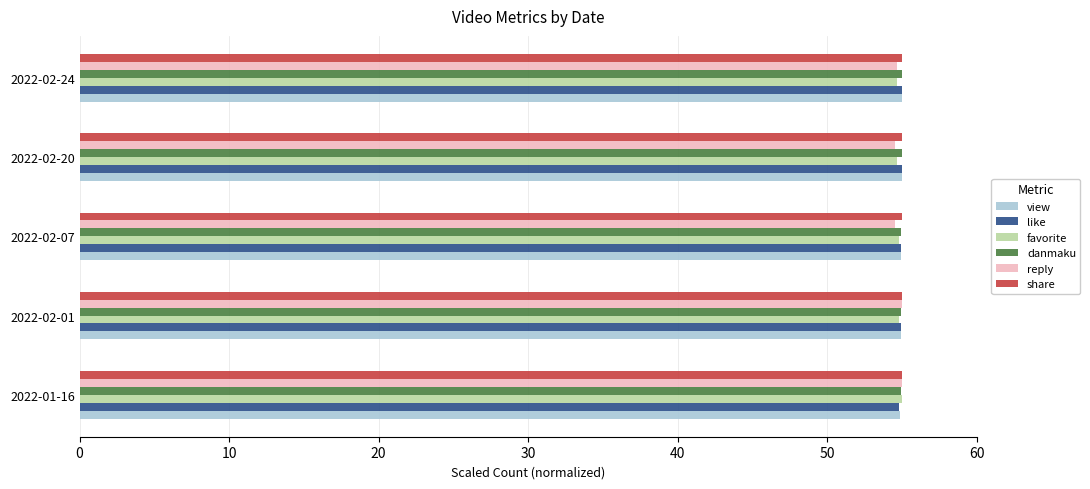

What is the total value across all series at 2022-02-01?

329.6